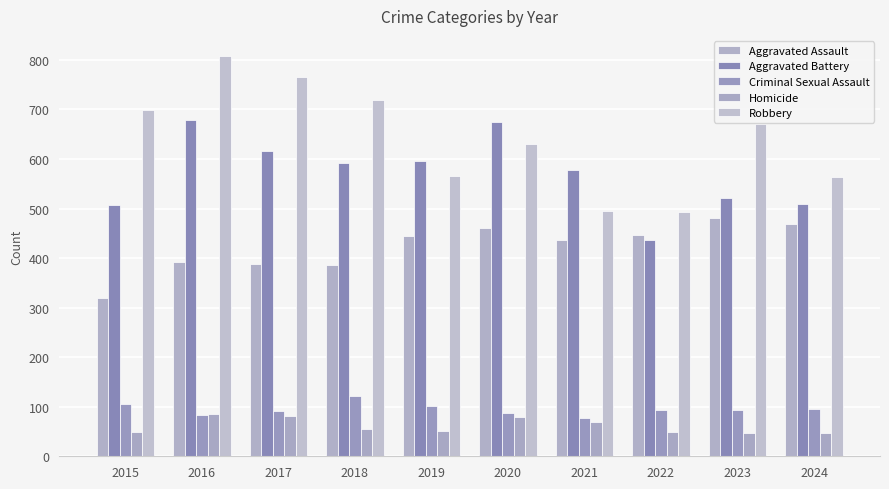

Does the chart contain any negative values?

No